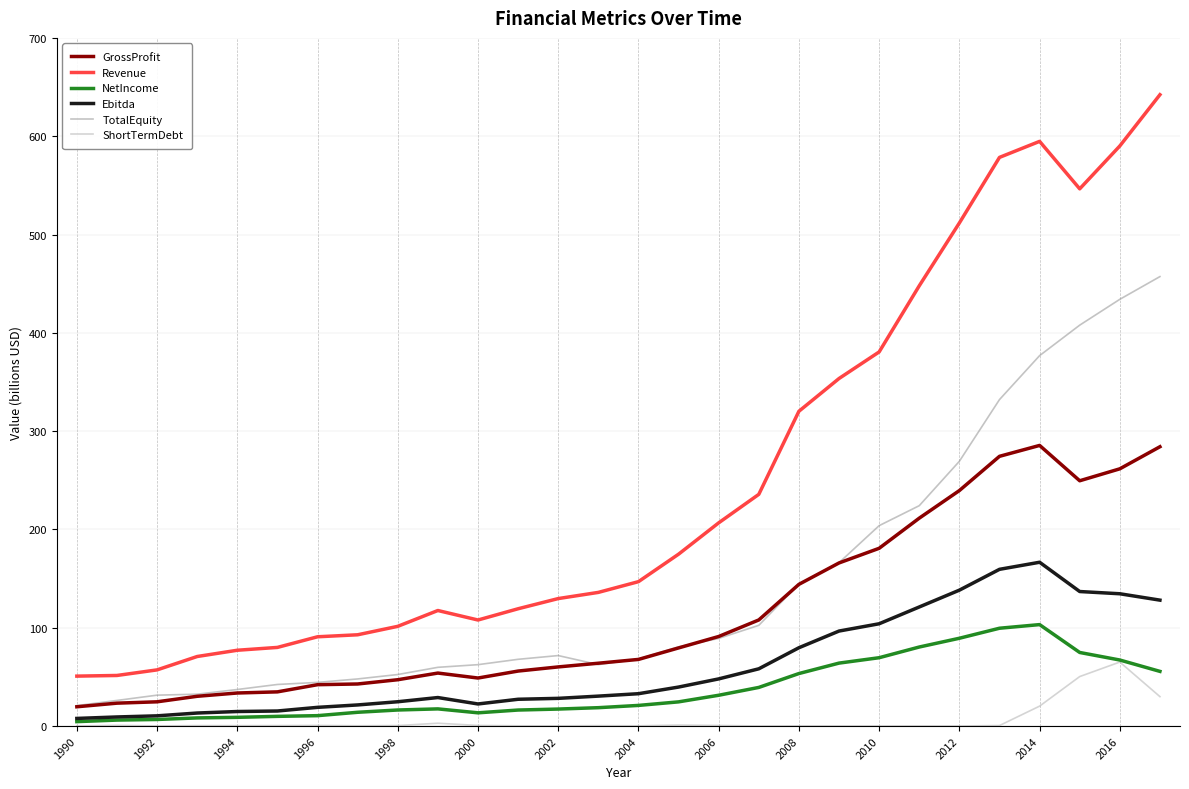

What is the minimum value for Ebitda?

7.8